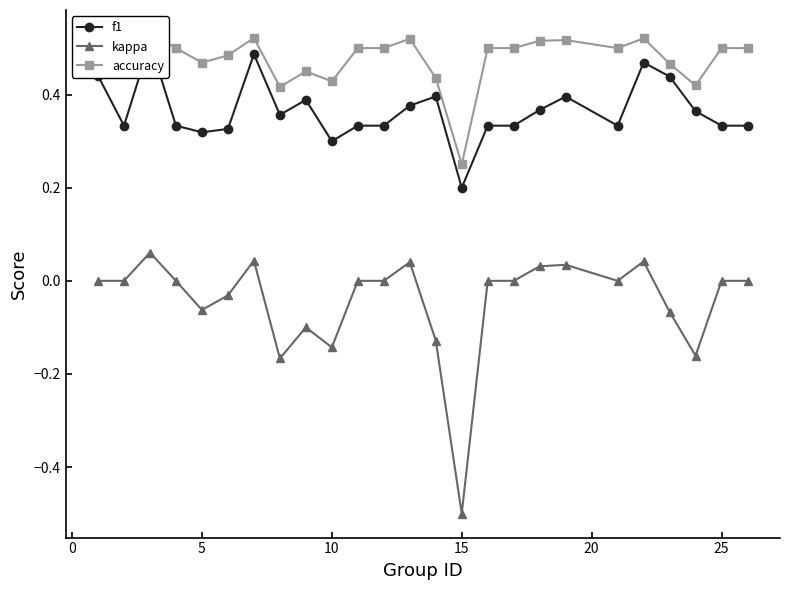

True or false: f1 and kappa cross at least once.

False